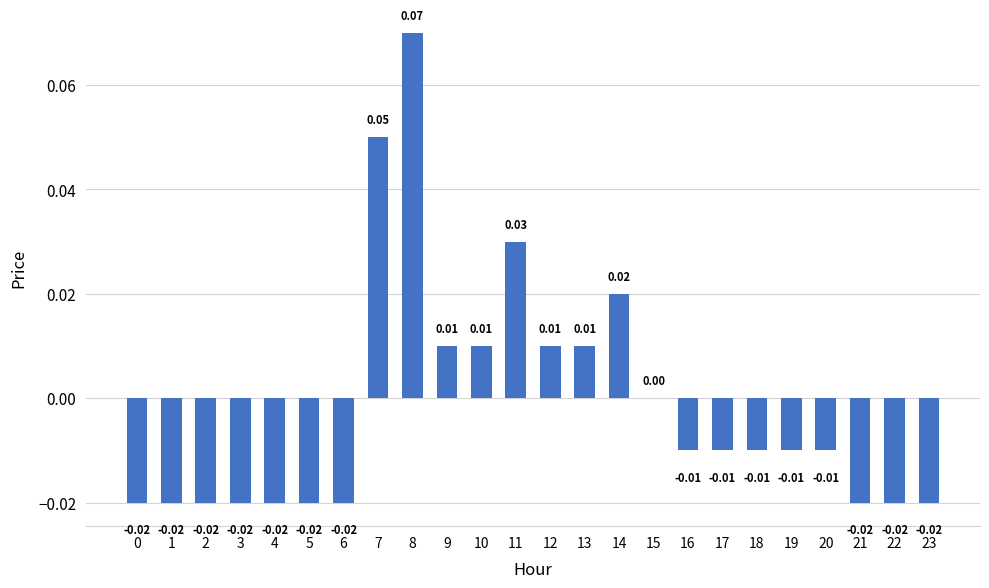

Count the number of categories in the chart.

24